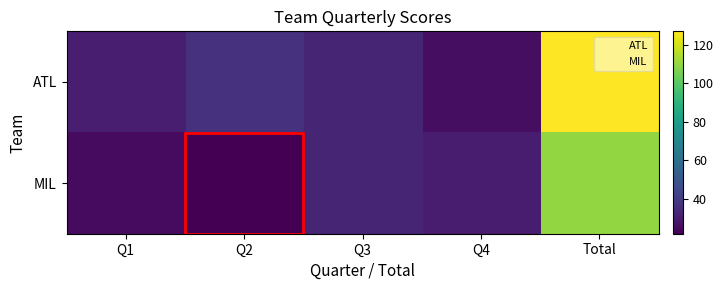

Reading right to left, extract all data points from this chart.

ATL: Total=127	Q4=26	Q3=33	Q2=37	Q1=31
MIL: Total=110	Q4=30	Q3=33	Q2=22	Q1=25